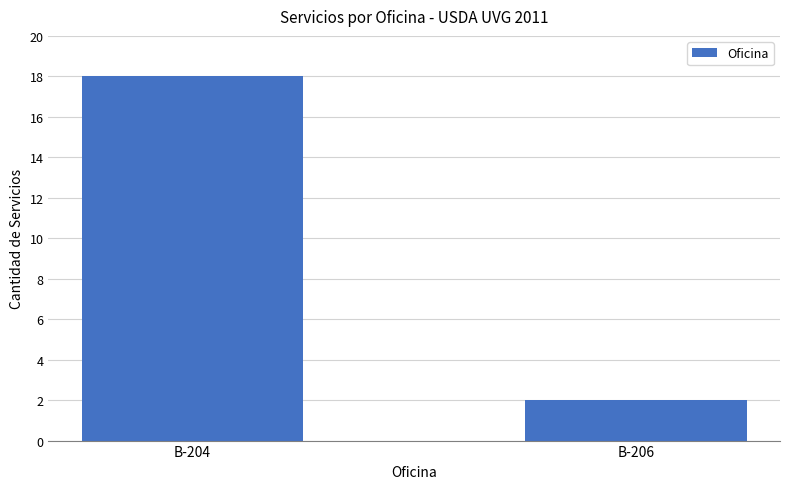

Reading left to right, transcribe all the data shown in this chart.

B-204=18	B-206=2